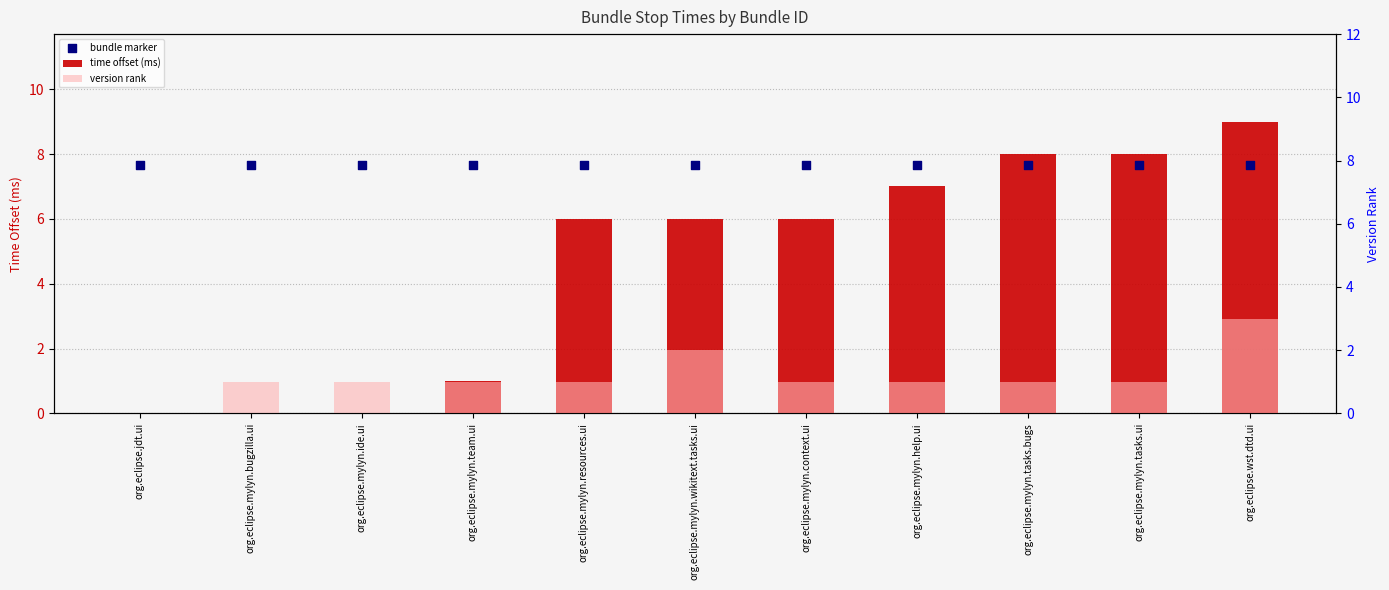

What are all the series names shown in the legend?

time offset (ms), bundle marker, version rank